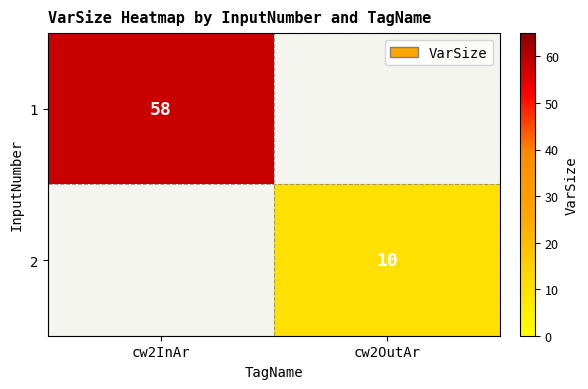

Is it true that 2 equals 10 at cw2OutAr?

True